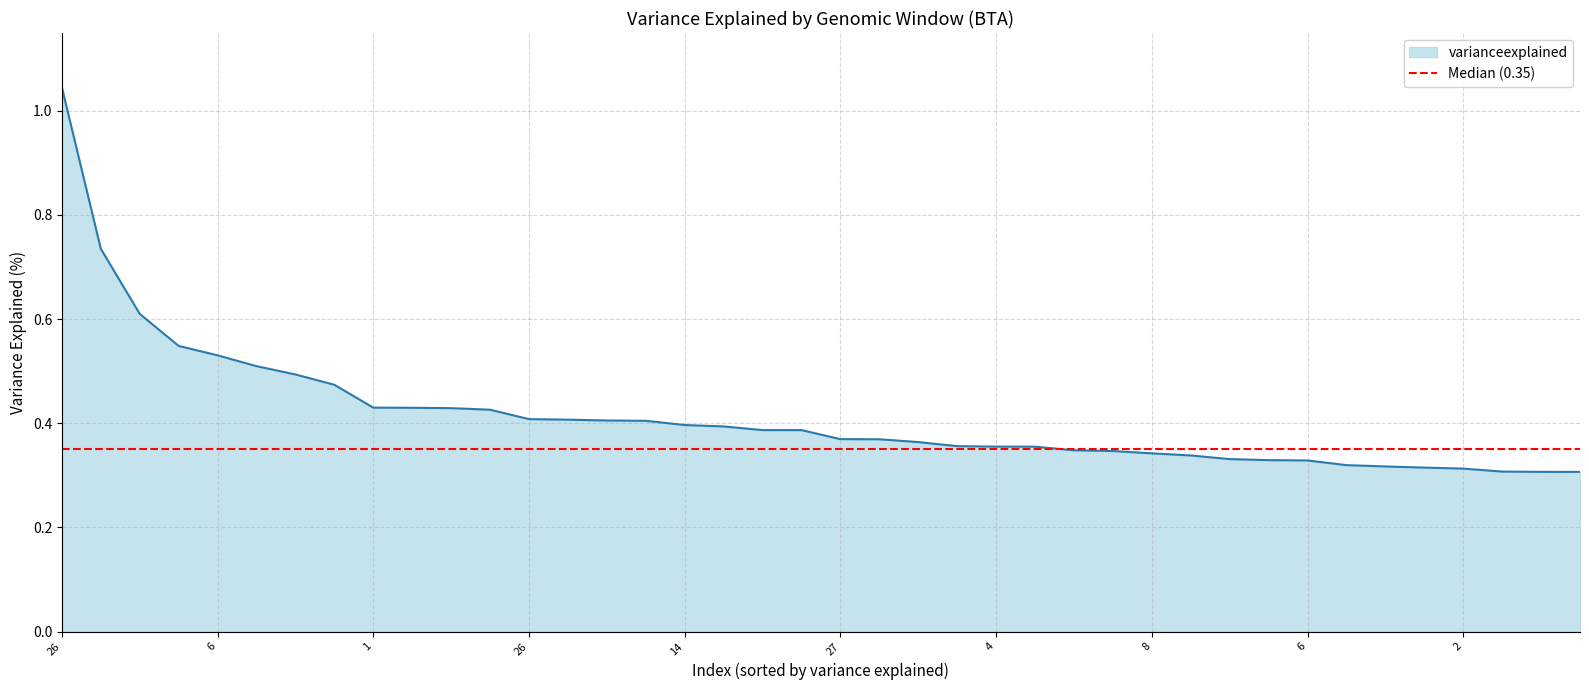

Reading left to right, transcribe all the data shown in this chart.

1.0	0.7	0.6	0.5	0.5	0.5	0.5	0.5	0.4	0.4	0.4	0.4	0.4	0.4	0.4	0.4	0.4	0.4	0.4	0.4	0.4	0.4	0.4	0.4	0.4	0.4	0.3	0.3	0.3	0.3	0.3	0.3	0.3	0.3	0.3	0.3	0.3	0.3	0.3	0.3